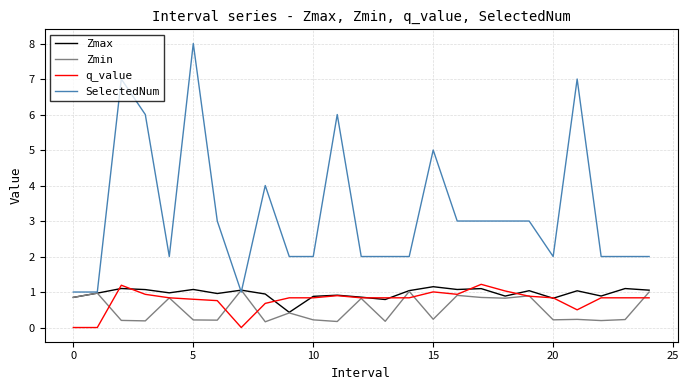

How many series are shown in this chart?

4